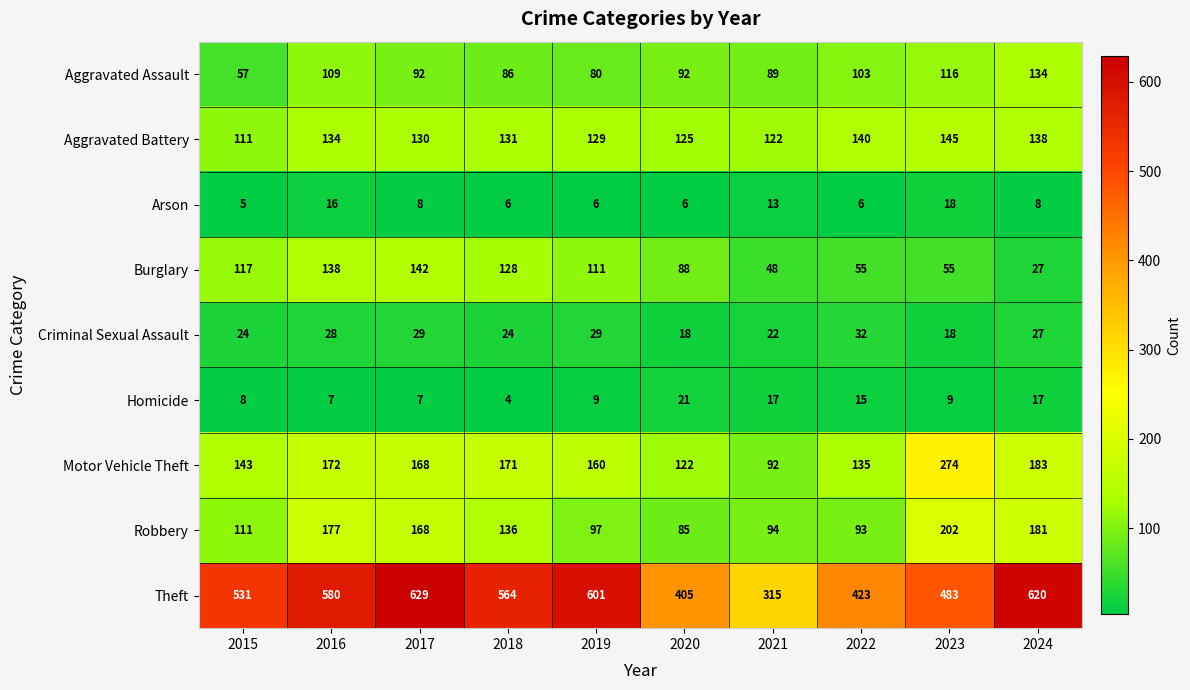

What is the minimum value shown in the chart?

4